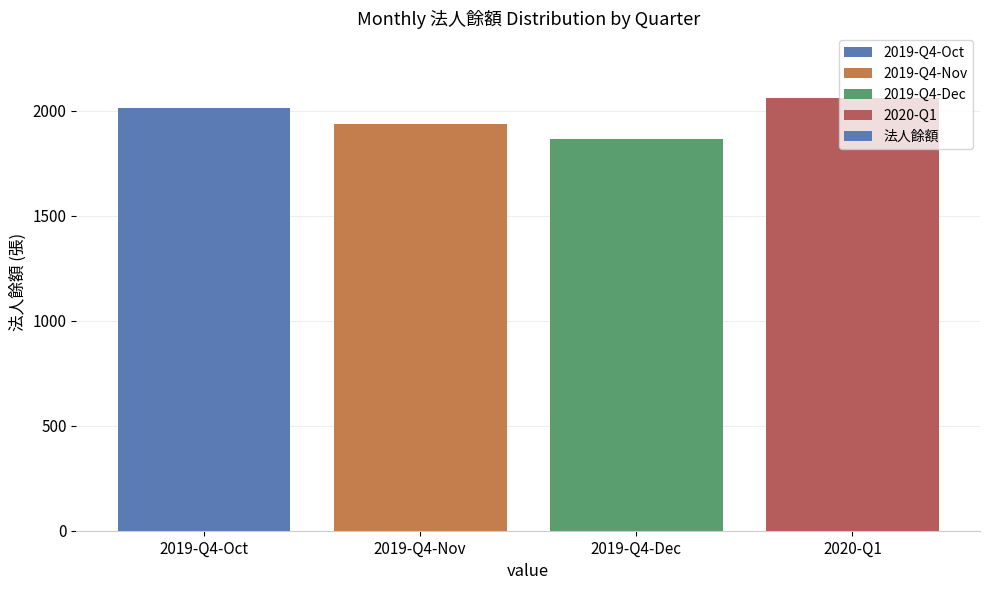

What is the change in value from 2019-Q4-Oct to 2020-Q1?

+48